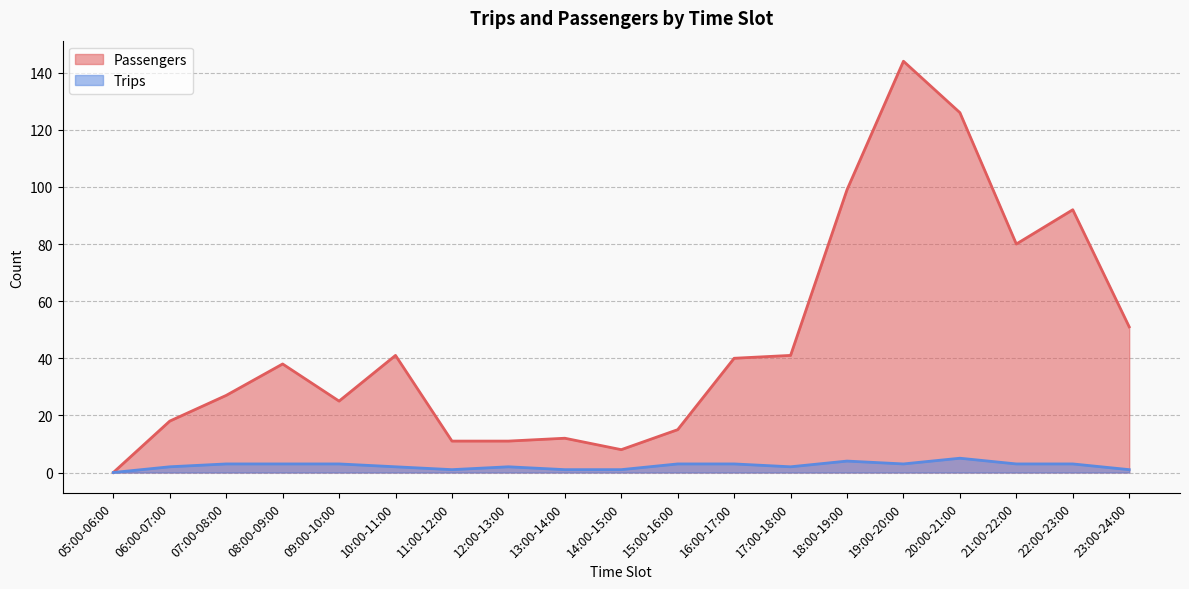

True or false: Passengers and Trips intersect in this chart.

False